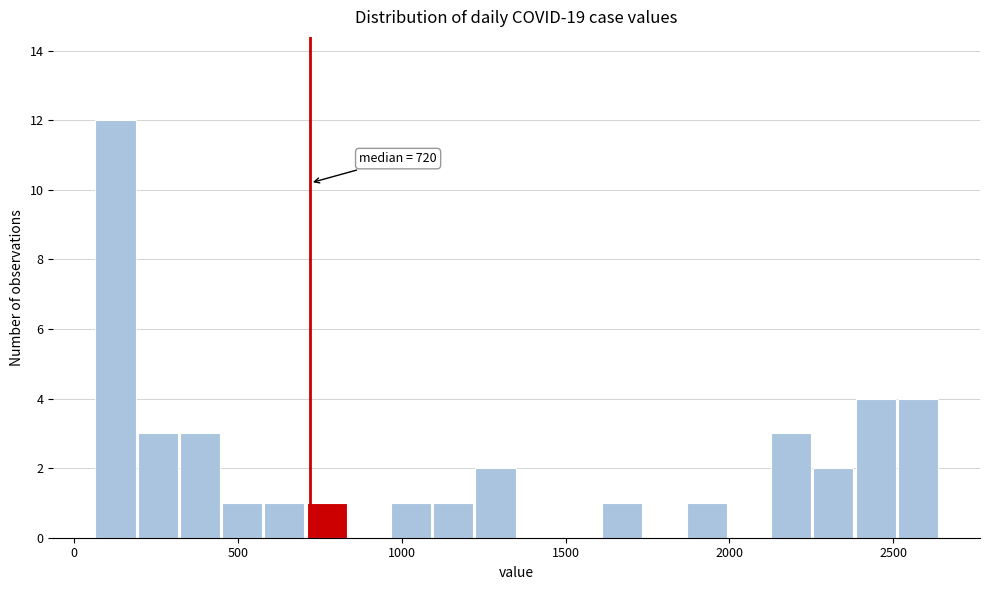

Read against the x-axis, roughly where is the centre of the tallest bar?

150